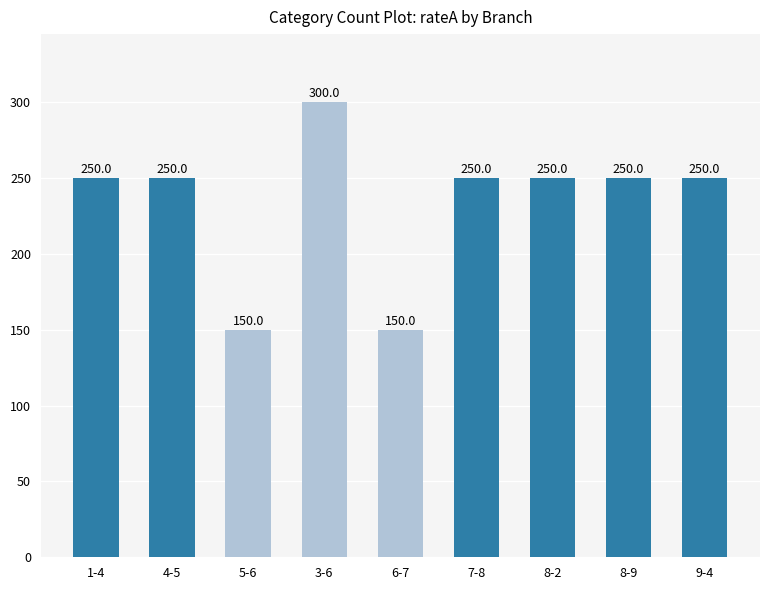

Reading left to right, what are all the values shown in this chart?

1-4=250	4-5=250	5-6=150	3-6=300	6-7=150	7-8=250	8-2=250	8-9=250	9-4=250